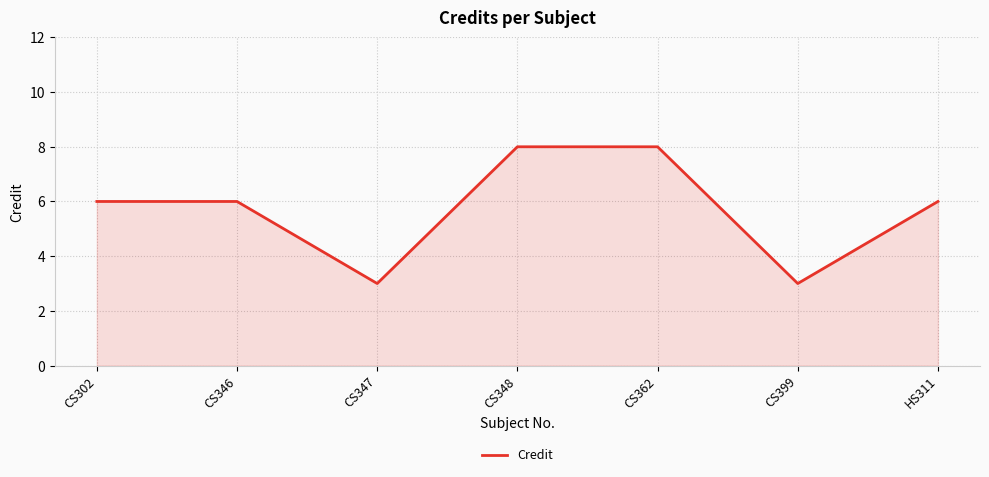

The value at CS399 is 1. True or false?

False